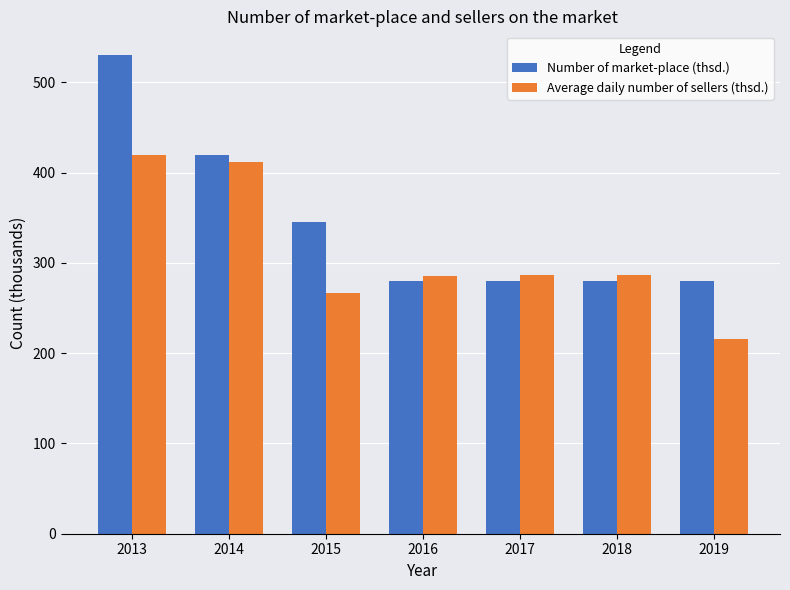

Which series has the widest spread of values?

Number of market-place (thsd.)